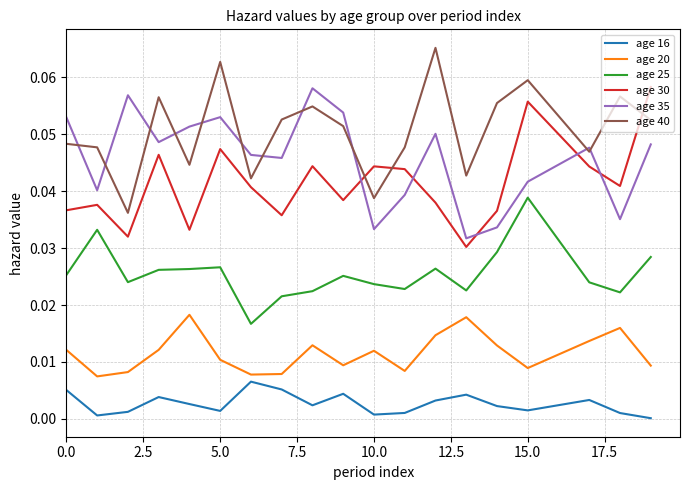

Does the chart display data point markers on the line(s)?

No